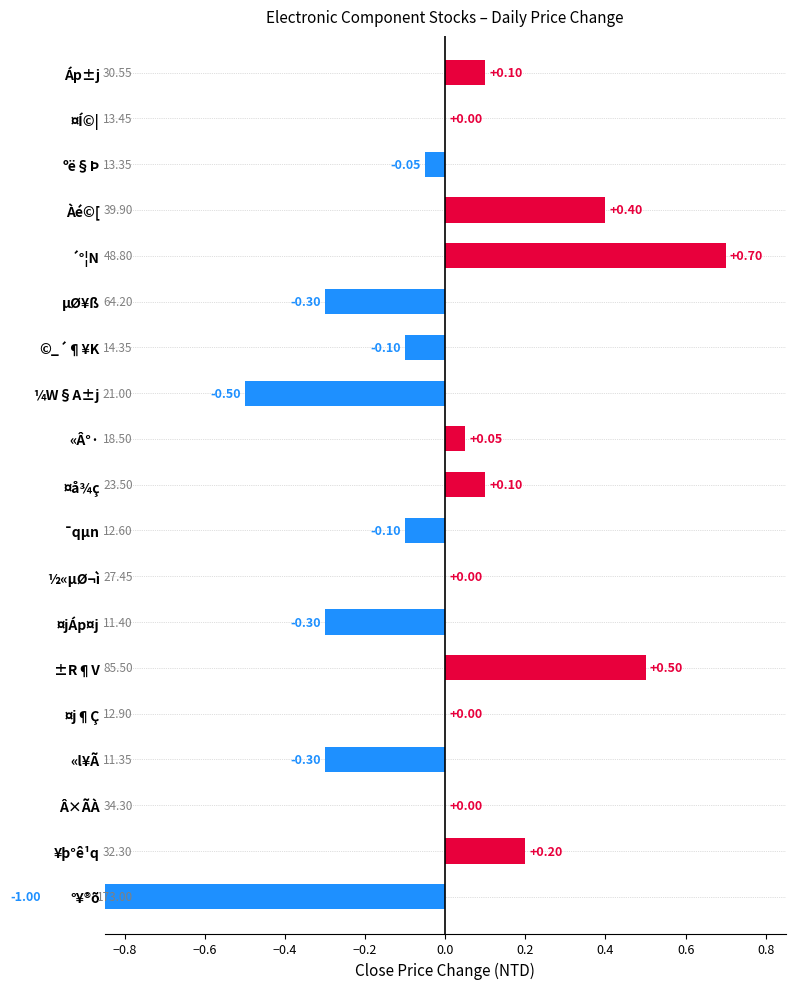

Is it true that the value at «l¥Ã is -0.4?

False